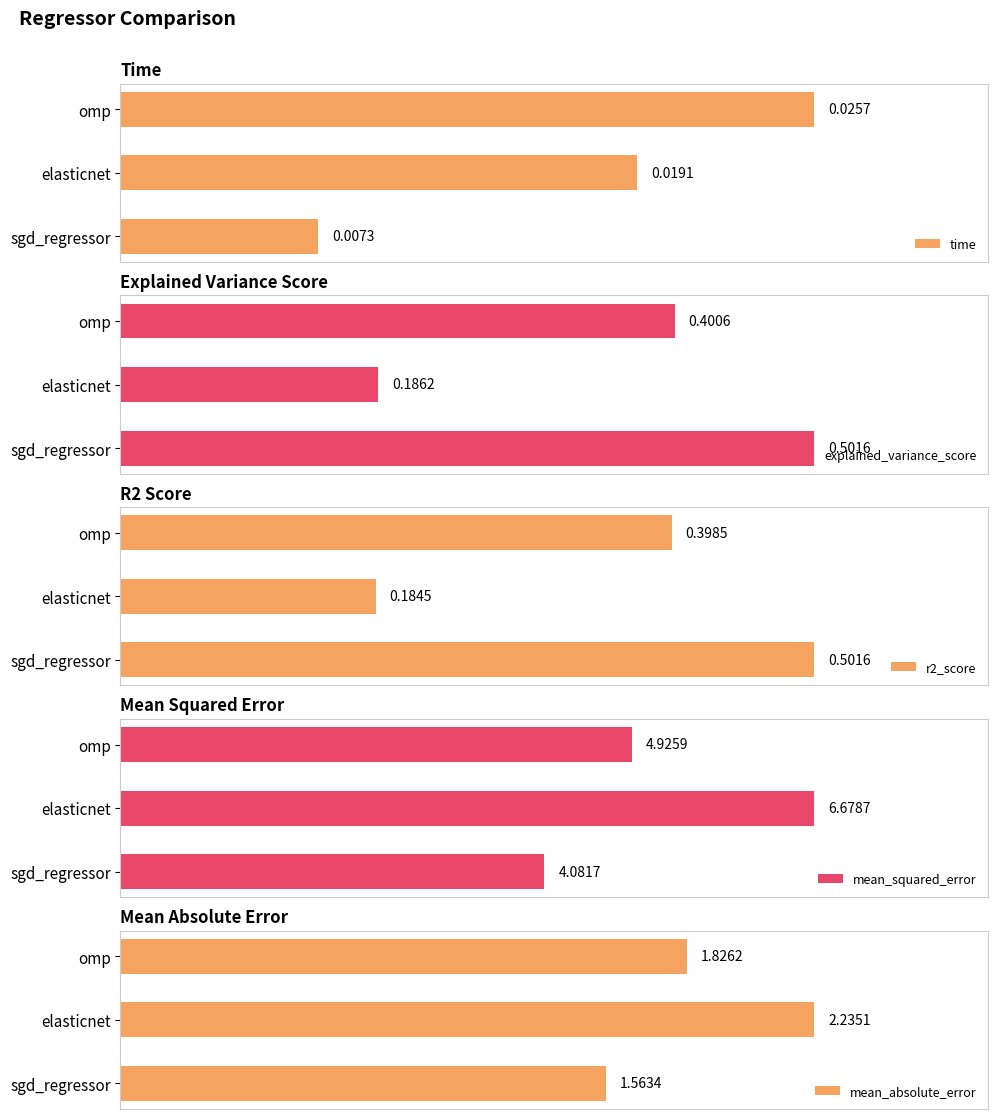

List the series in order of their peak value, highest first.

mean_squared_error, mean_absolute_error, explained_variance_score, r2_score, time